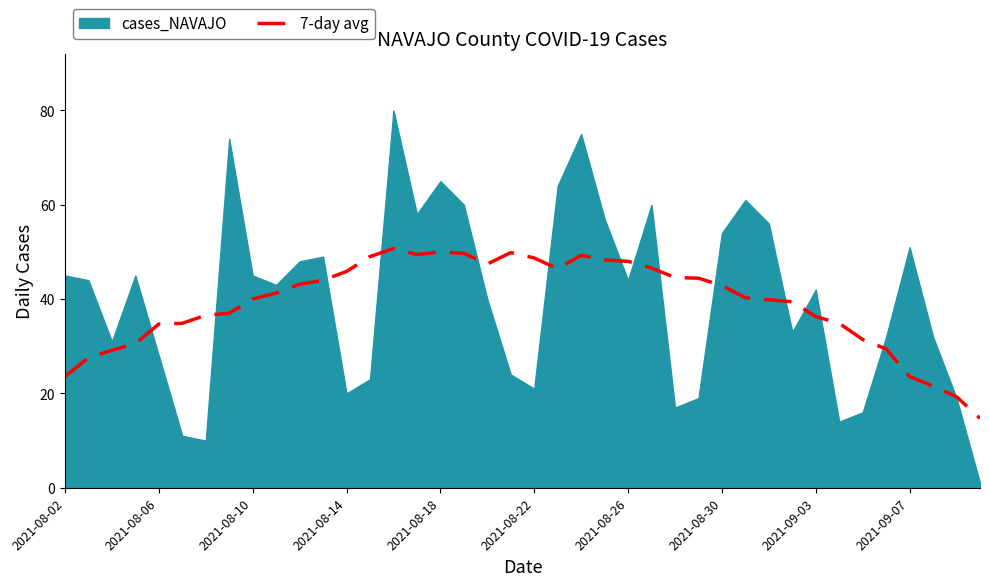

True or false: there are more than 1 points higher than both neighbors.

True